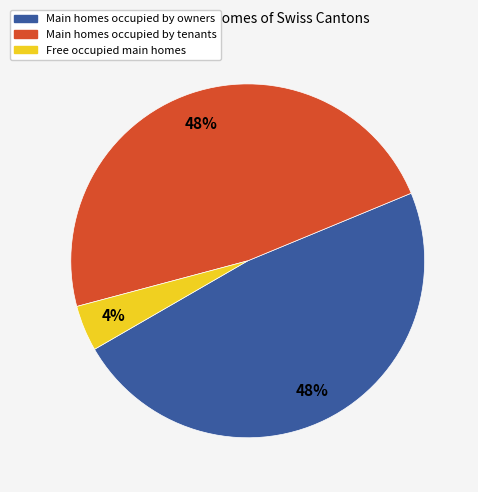

Is there any slice that represents more than half of the pie?

No